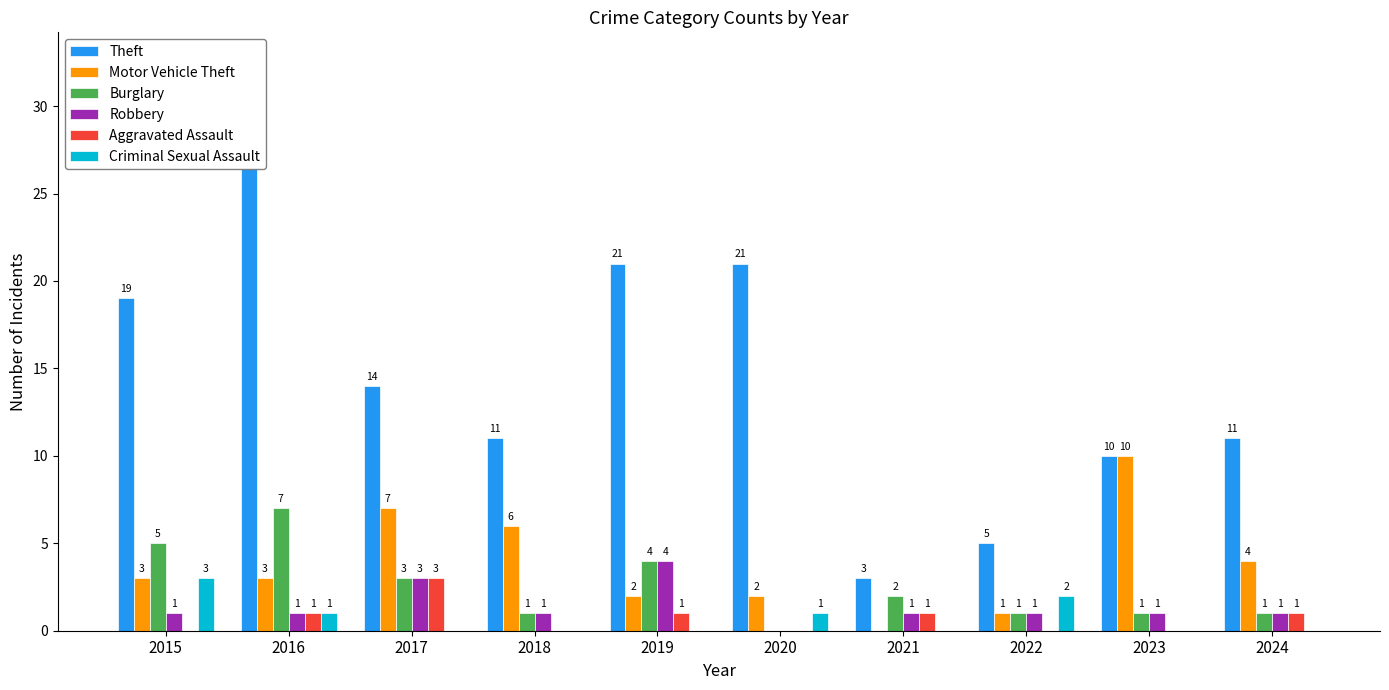

What is the difference between the second highest and second lowest values in the Motor Vehicle Theft series?

6